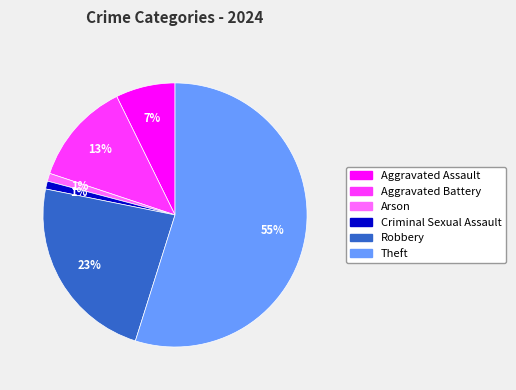

To the nearest percent, what is the average slice percentage?

17%